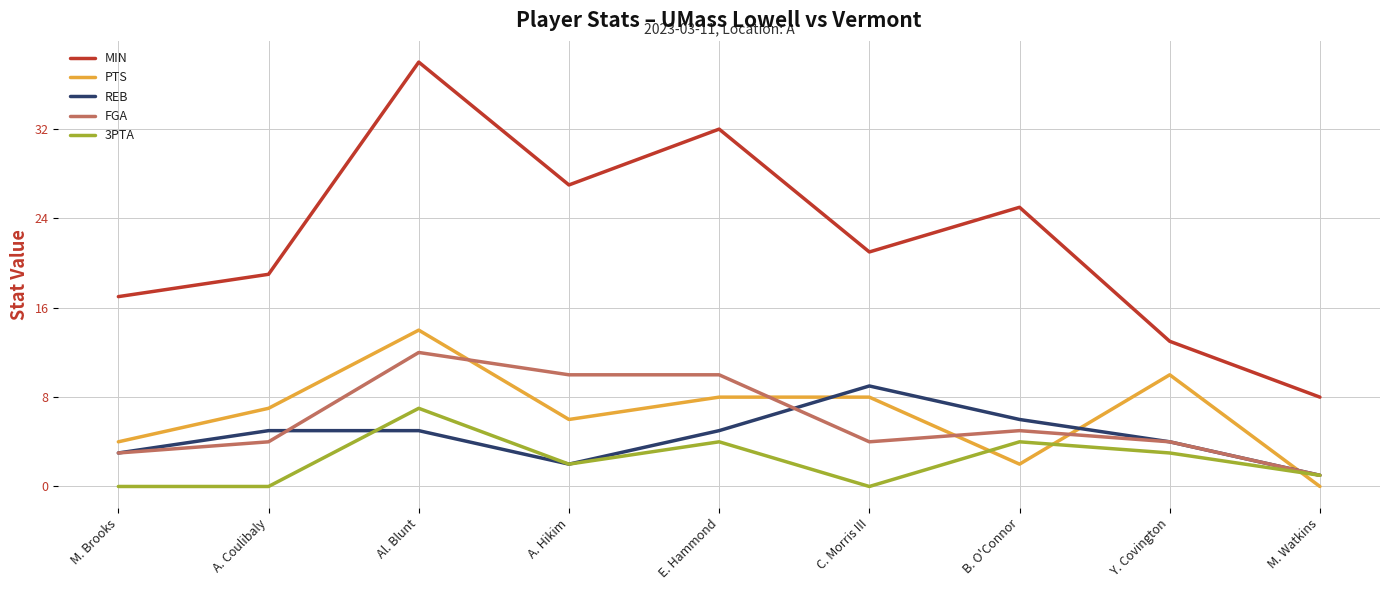

True or false: MIN and 3PTA intersect in this chart.

False